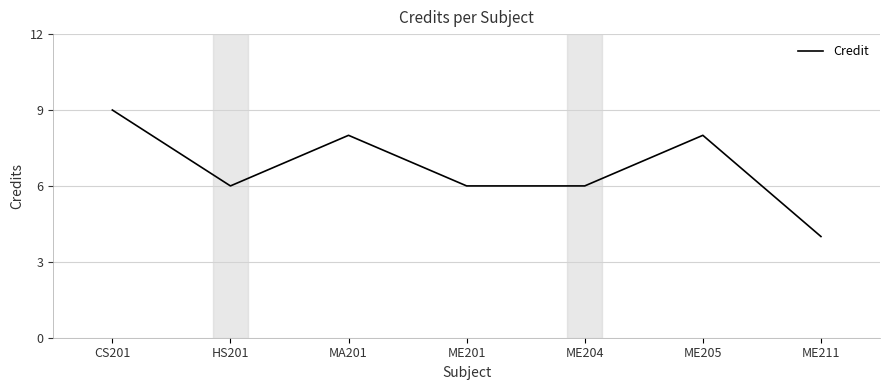

Read the value at ME211.

4